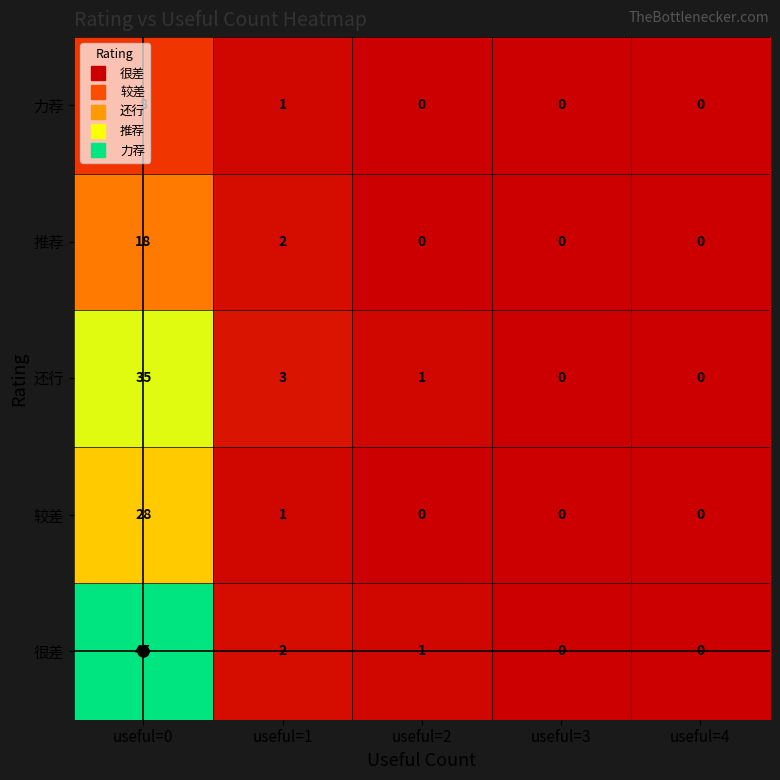

Rank the series by their average value, from lowest to highest.

力荐, 推荐, 较差, 还行, 很差